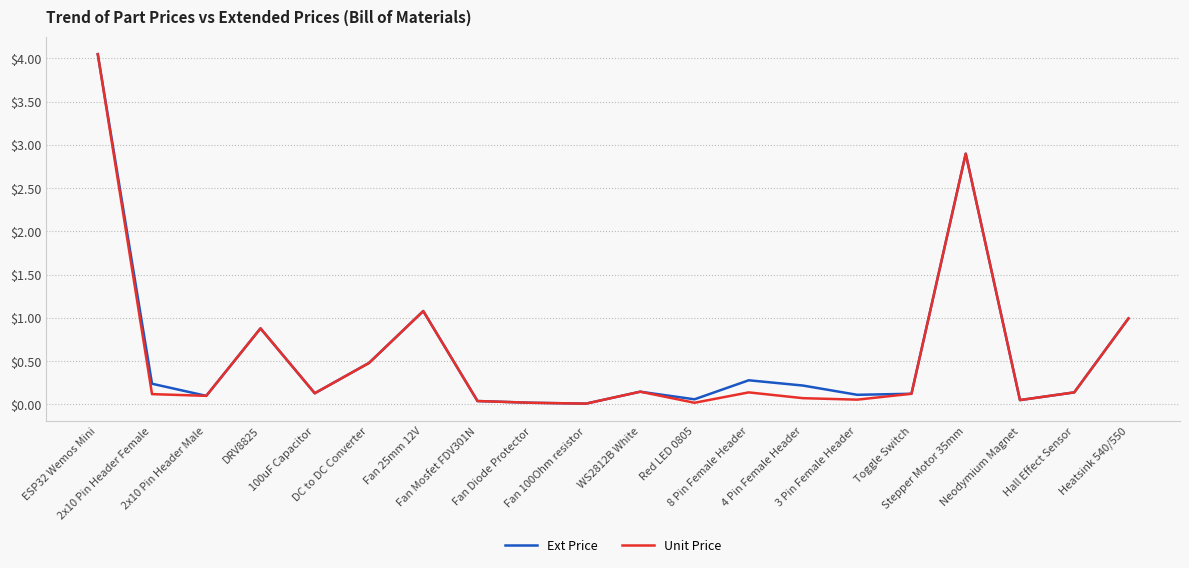

What position from the right is 2x10 Pin Header Female?

19